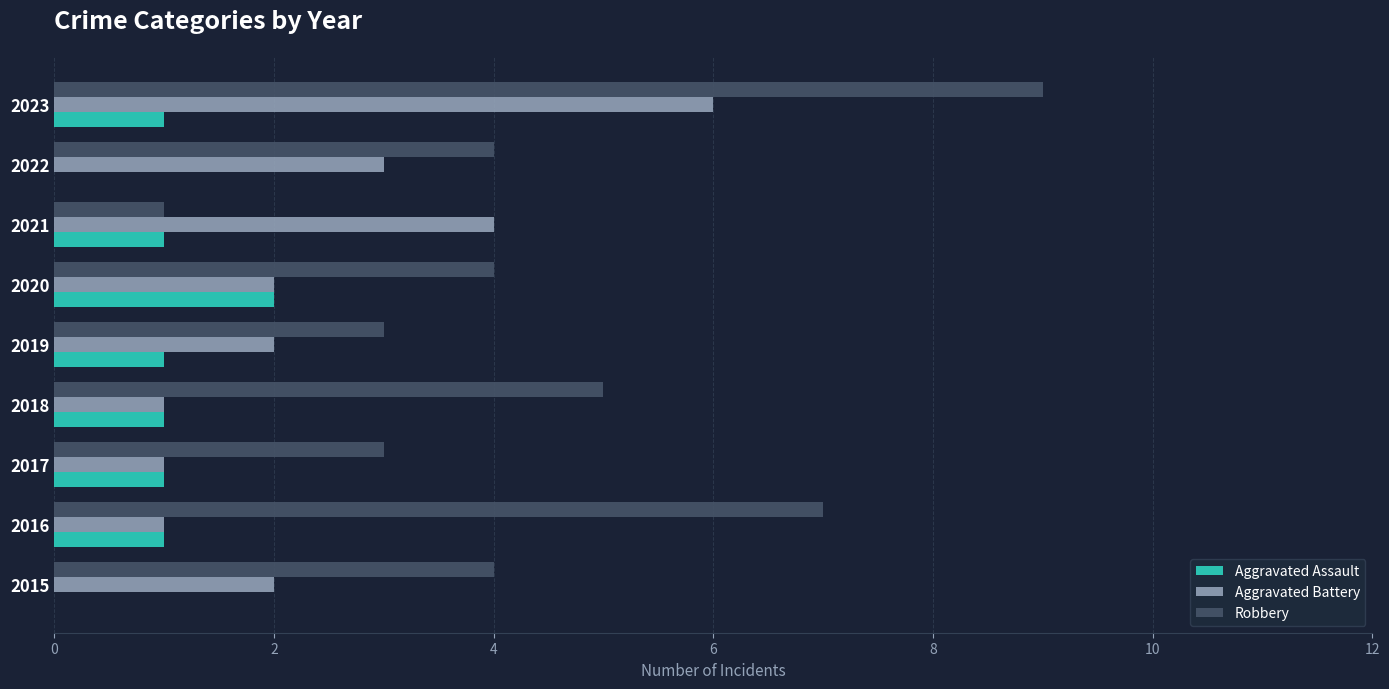

True or false: Robbery has a value of 7 at 2022.

False